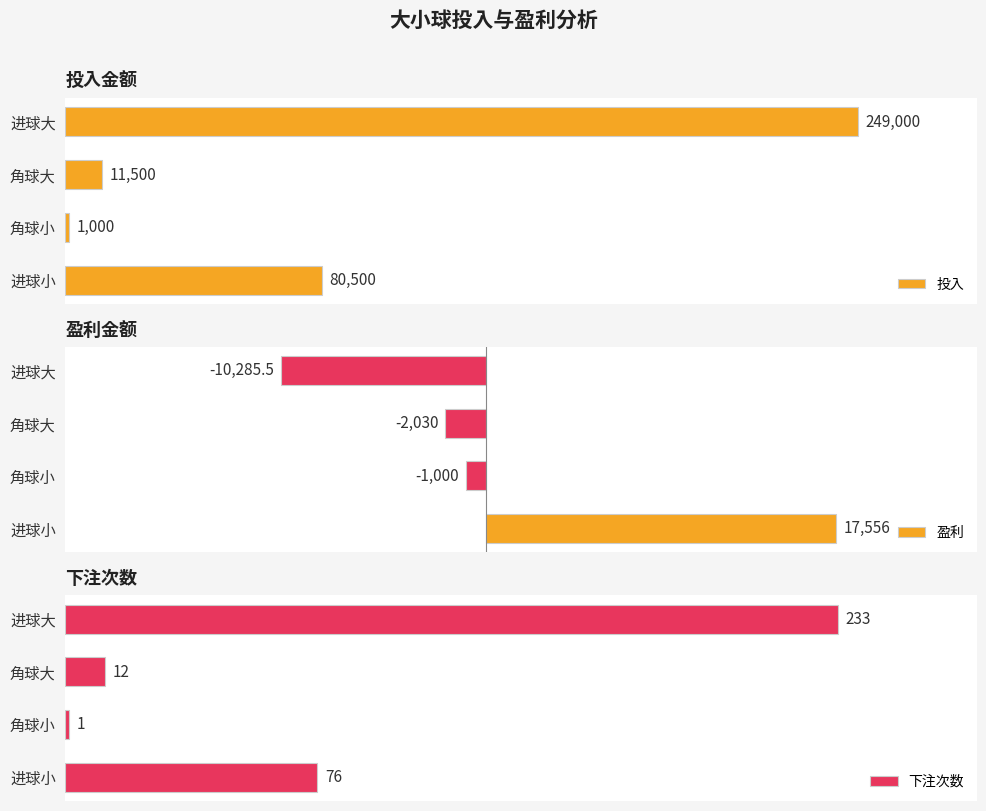

At which label is 投入 closest to 125000?

进球小